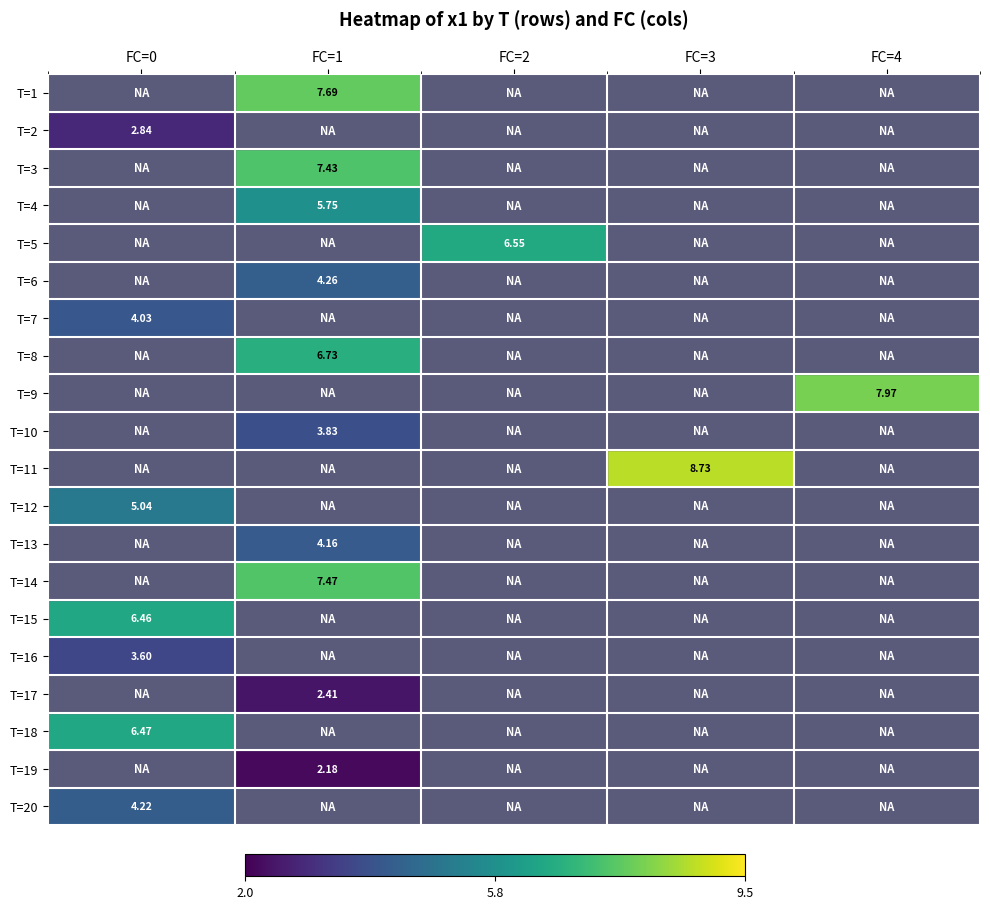

How many distinct data groups are displayed?

20